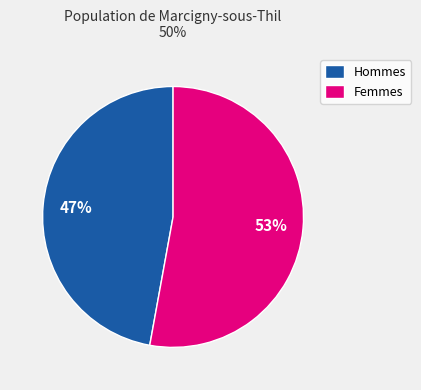

Is there any slice that represents more than half of the pie?

Yes